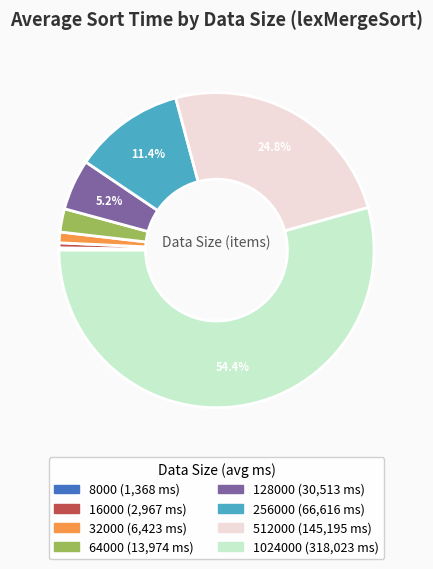

What percentage is NOT represented by 256000?

88.6%